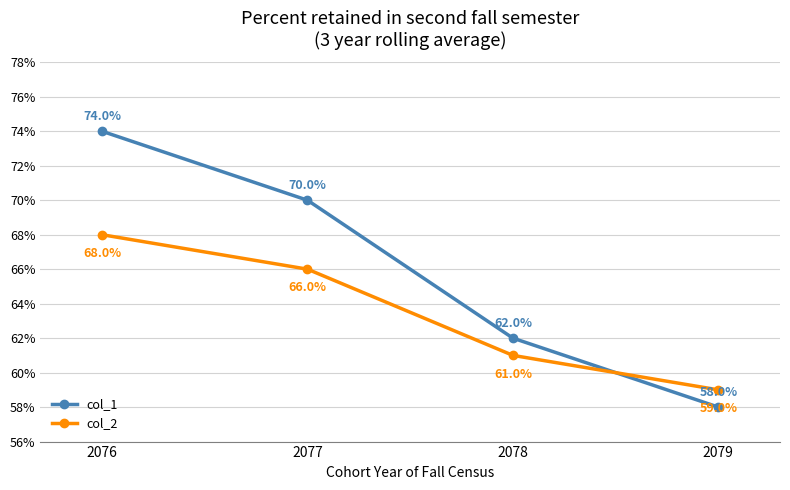

At 2078, list the series in order from largest to smallest.

col_1, col_2